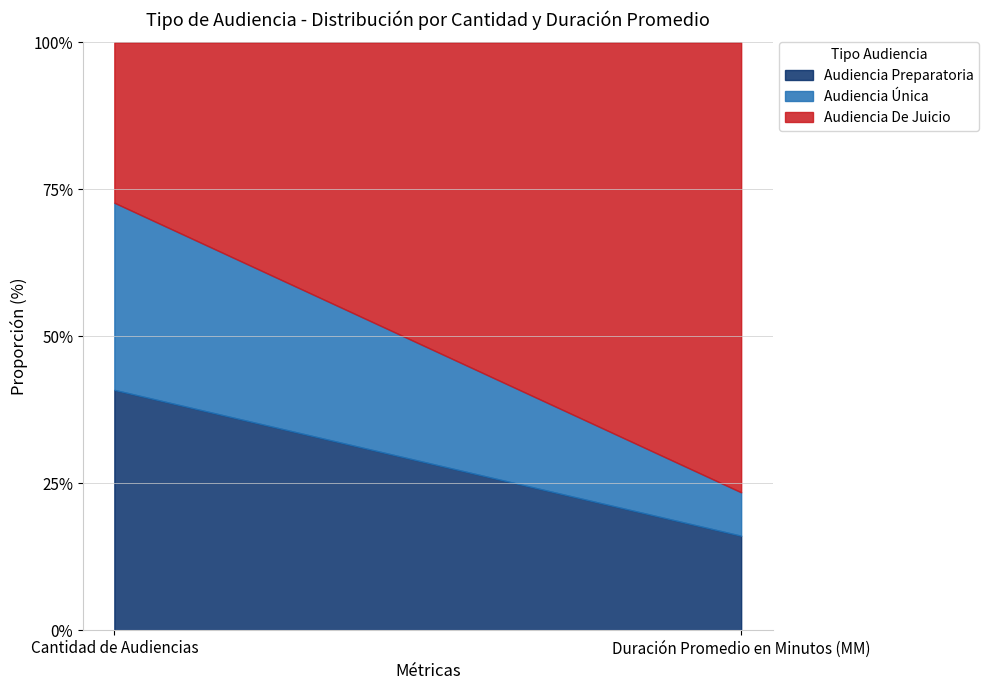

At how many categories does at least one series exceed 64?

1